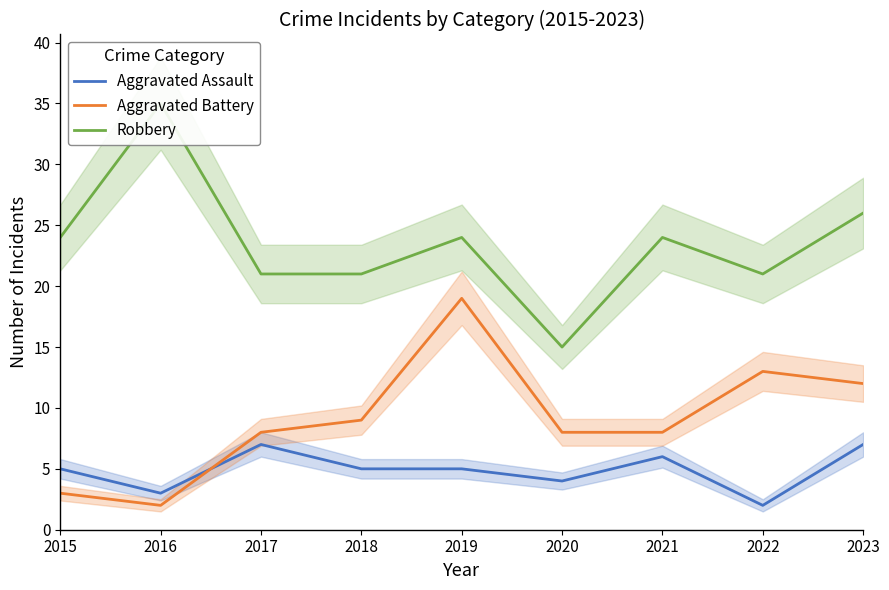

The value of Robbery at 2020 is 15. True or false?

True